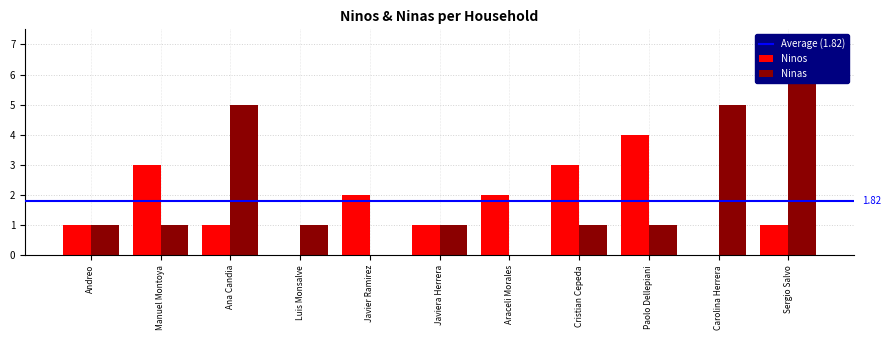

Which has a higher value, Cristian Cepeda or Paolo Dellepiani?

Paolo Dellepiani